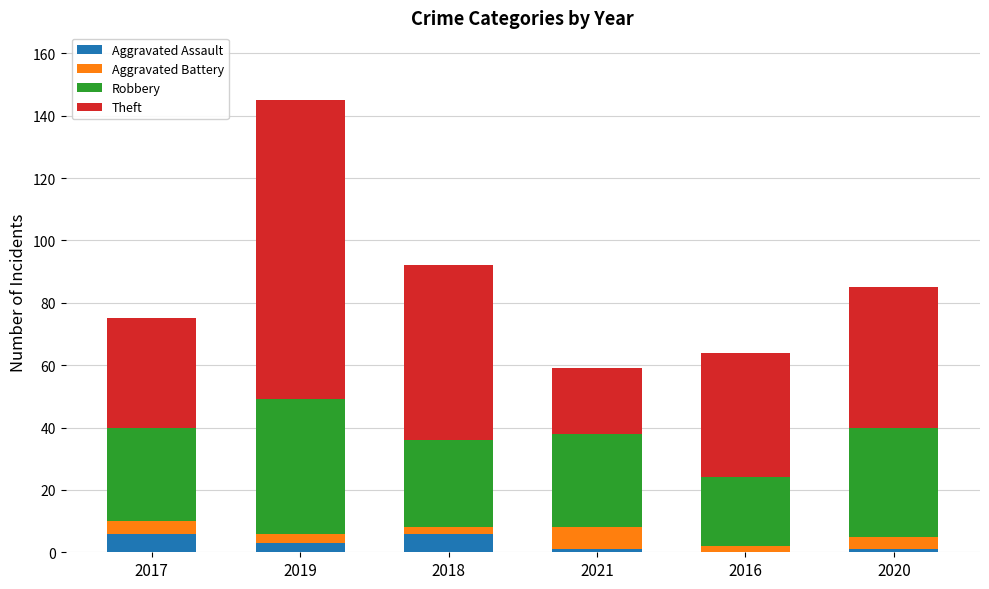

Is it true that Aggravated Assault equals 0 at 2016?

True